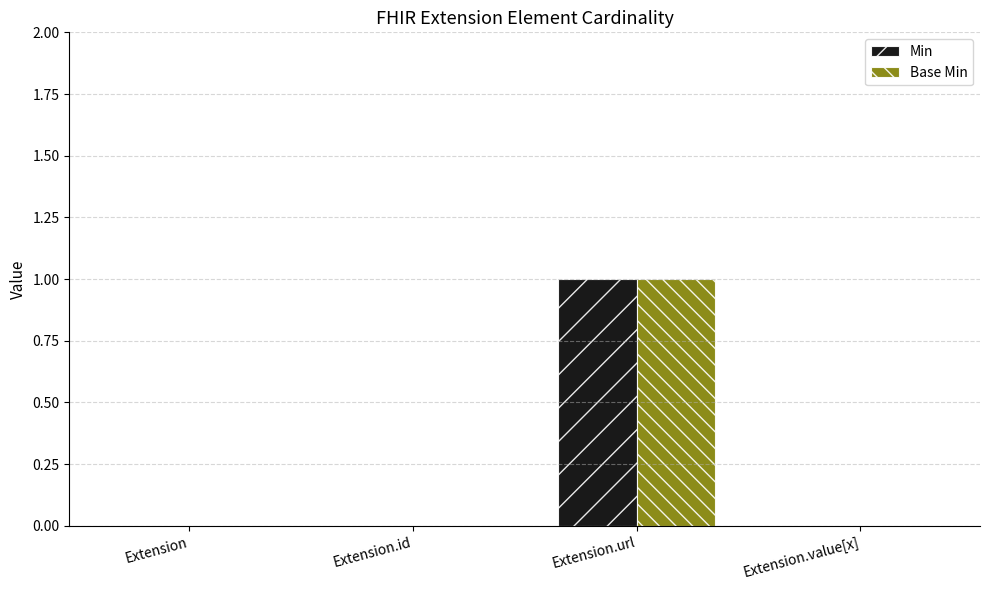

Count the number of data series in this chart.

2